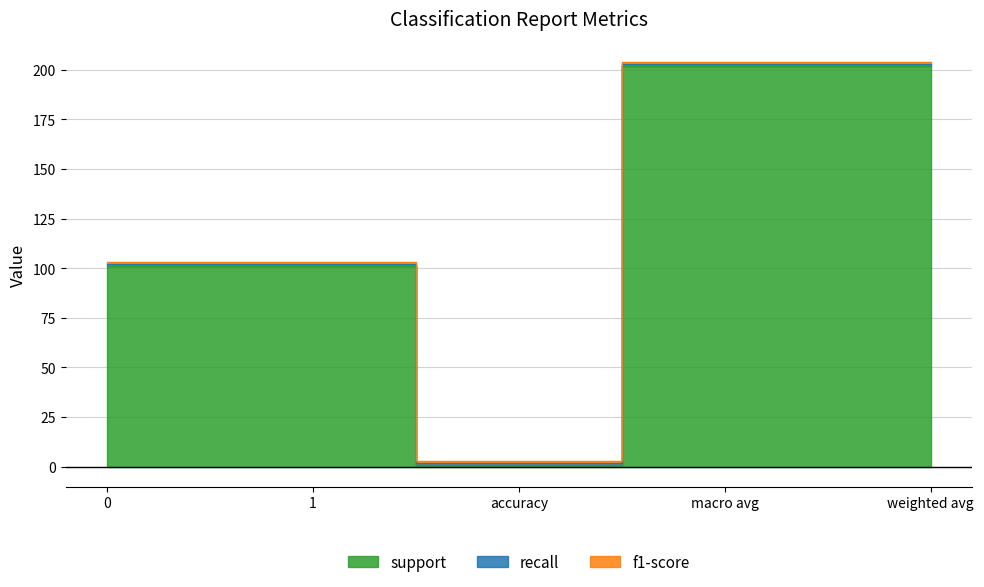

True or false: support has a value of 2 at accuracy.

False